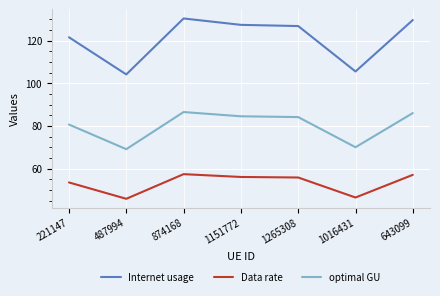

What is the spread (max minus min) of values at 643099?

72.5